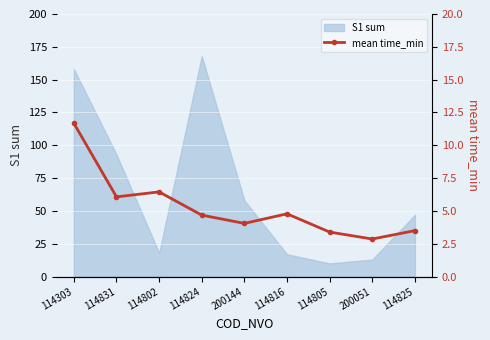

What is the label of the 2nd point from the right?

200051